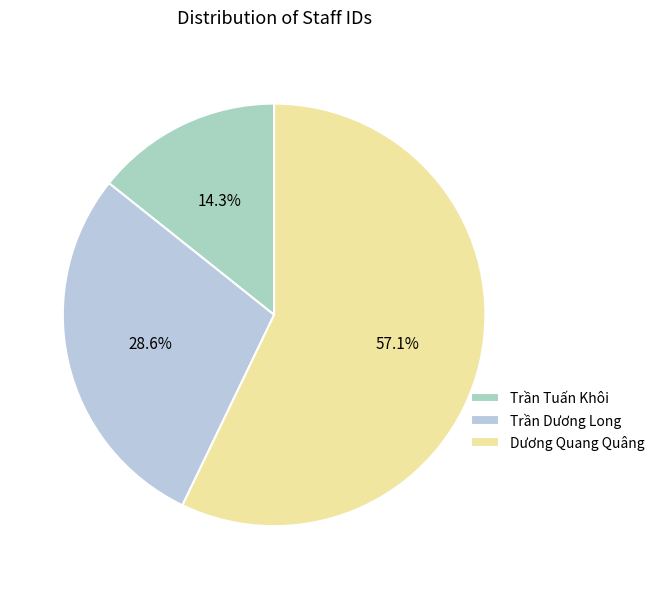

To the nearest percent, what portion does Trần Tuấn Khôi represent?

14%